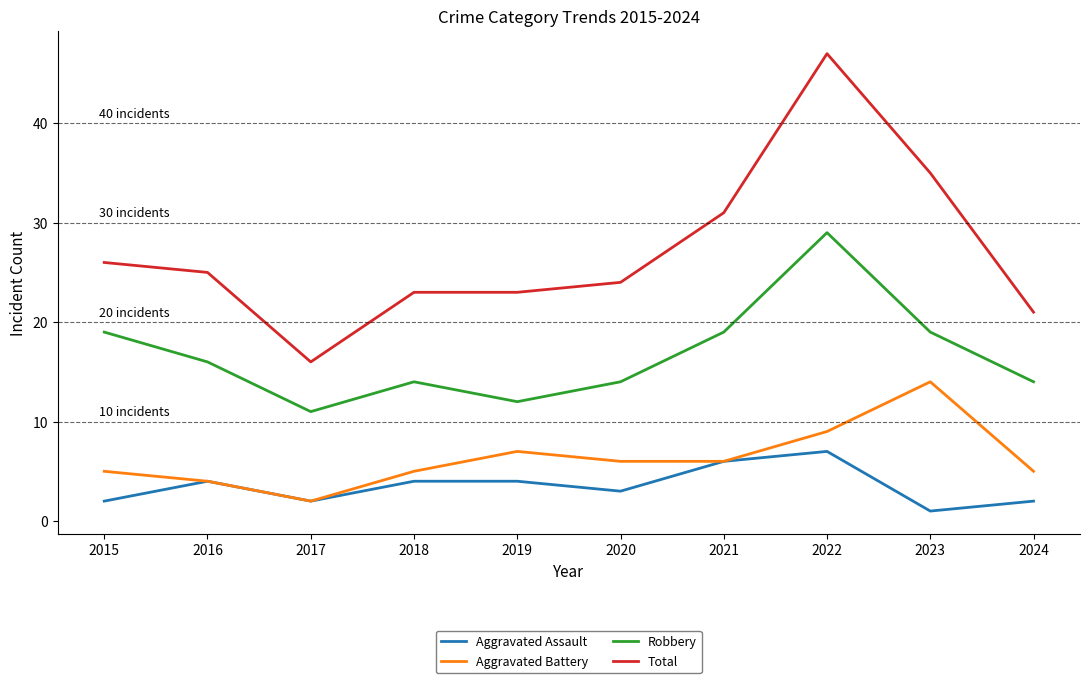

Reading left to right, list all the values displayed in this chart.

Aggravated Assault: 2	4	2	4	4	3	6	7	1	2
Aggravated Battery: 5	4	2	5	7	6	6	9	14	5
Robbery: 19	16	11	14	12	14	19	29	19	14
Total: 26	25	16	23	23	24	31	47	35	21